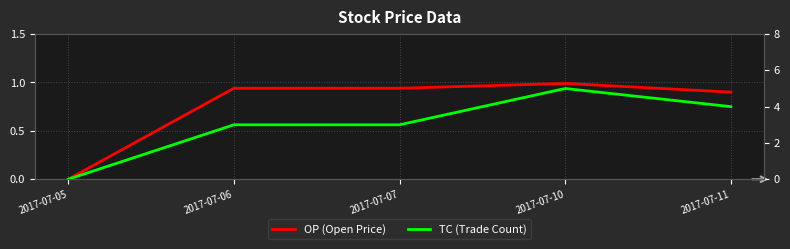

What is the sum of the OP (Open Price) values at 2017-07-10 and 2017-07-11?

1.9